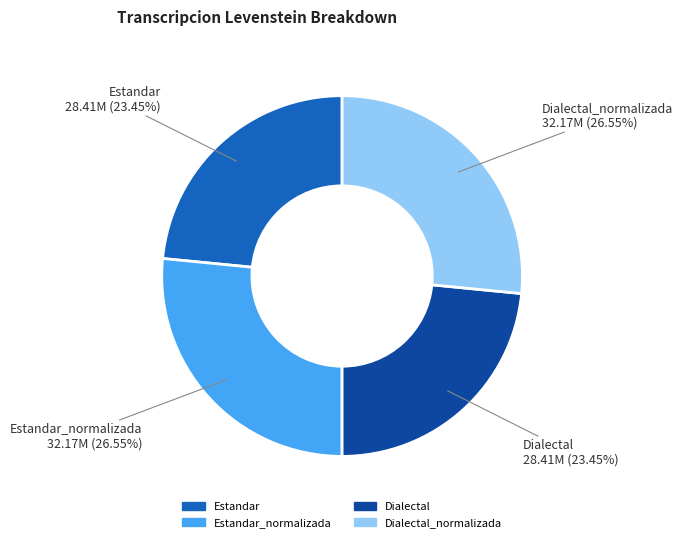

Does any single category account for the majority?

No